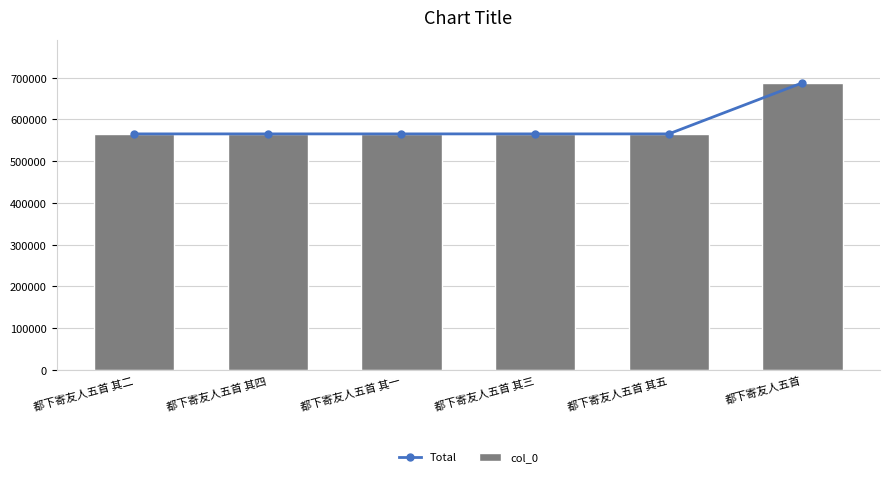

Which series has the largest total across all categories?

Total